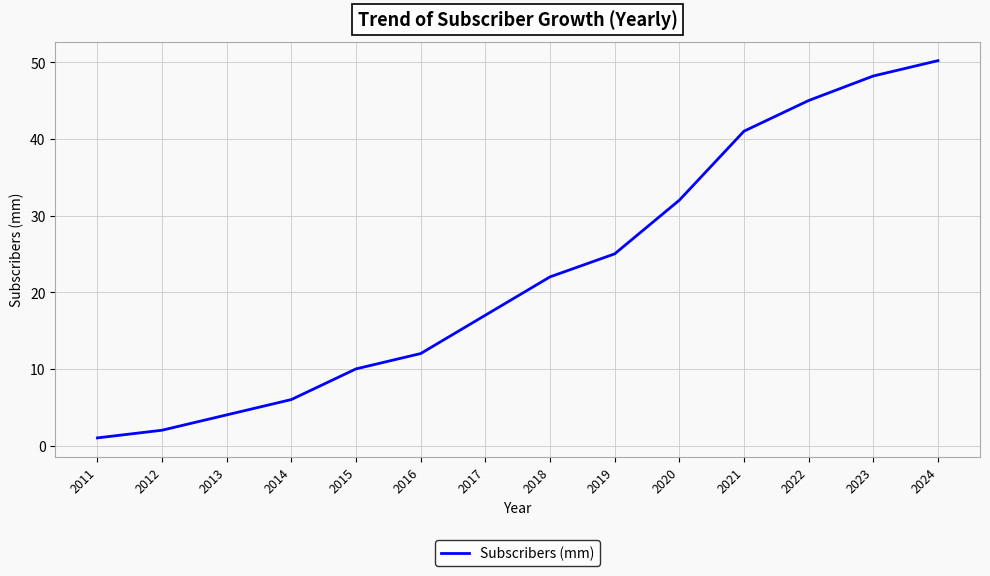

What is the ratio of the value at 2014 to the value at 2021?

0.1